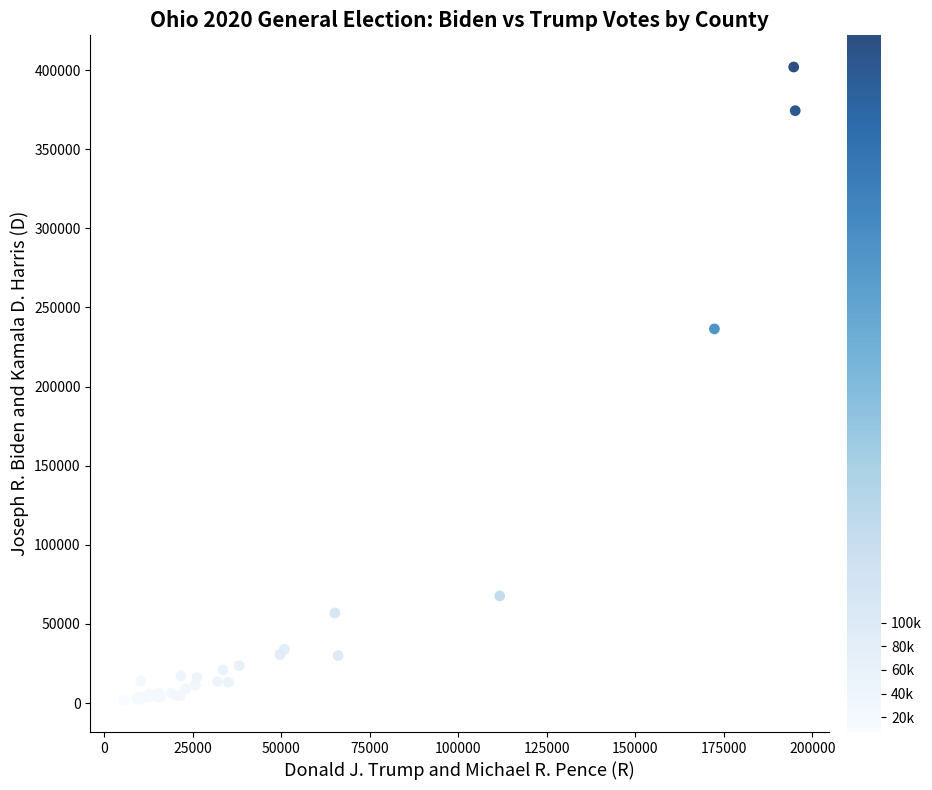

What Y value in the scatter plot is closest to 201848?

236465